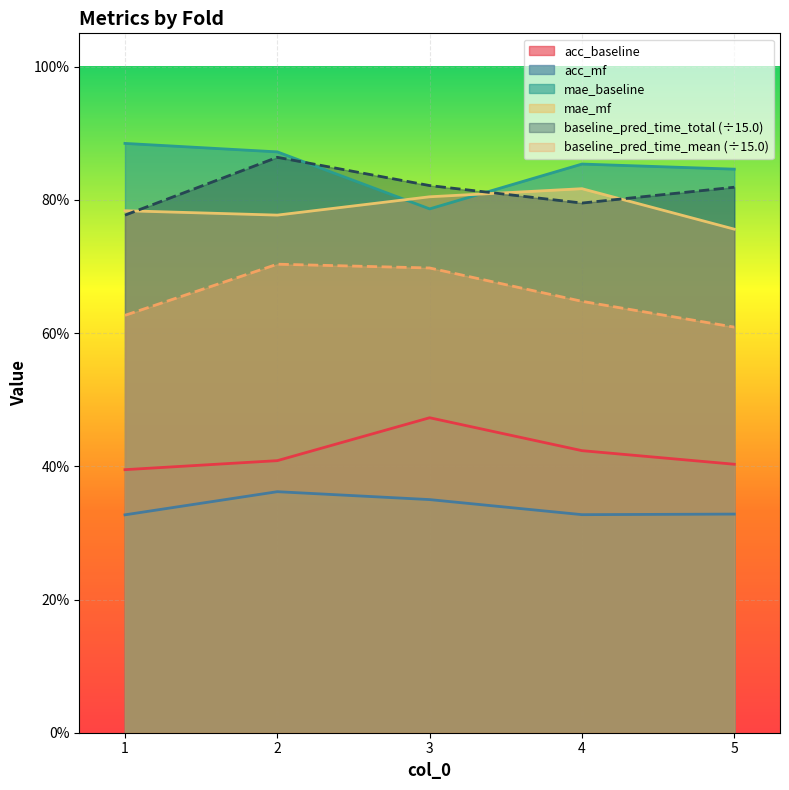

Reading right to left, extract all data points from this chart.

acc_baseline: 0.4	0.4	0.5	0.4	0.4
acc_mf: 0.3	0.3	0.3	0.4	0.3
mae_baseline: 0.8	0.9	0.8	0.9	0.9
mae_mf: 0.8	0.8	0.8	0.8	0.8
baseline_pred_time_total: 0.8	0.8	0.8	0.9	0.8
baseline_pred_time_mean: 0.6	0.6	0.7	0.7	0.6